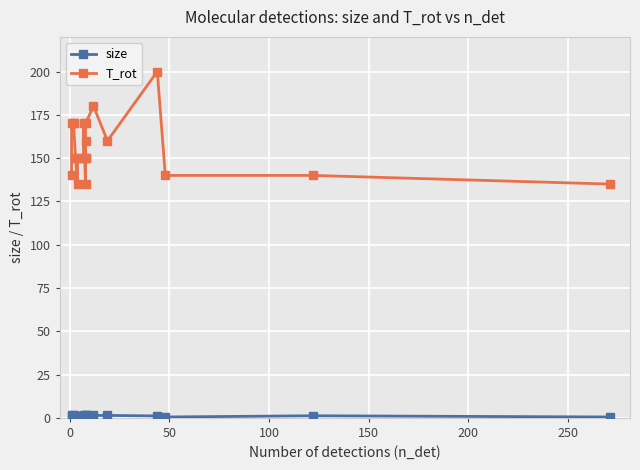

True or false: T_rot and size intersect in this chart.

False